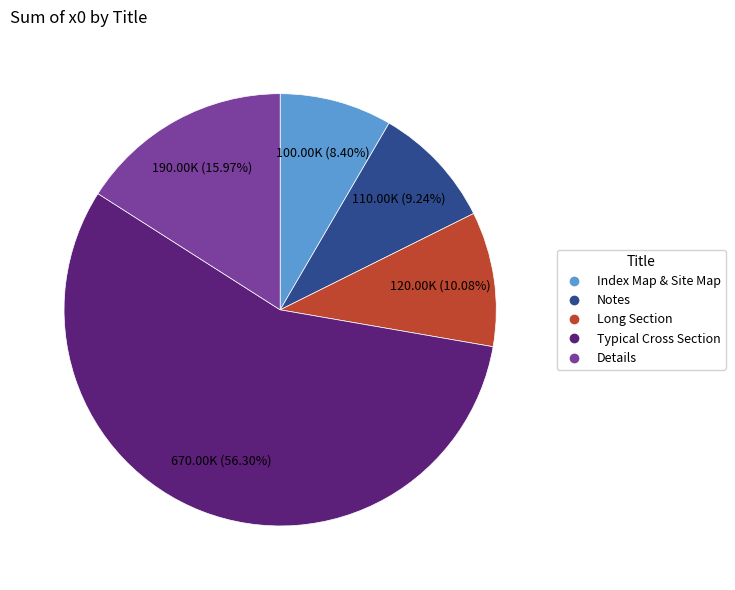

Is there a majority slice in this chart?

Yes